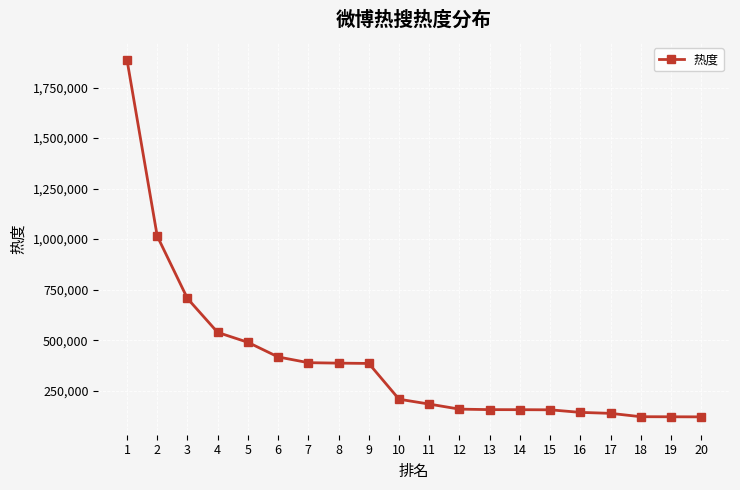

Which label corresponds to the largest value in the chart?

1